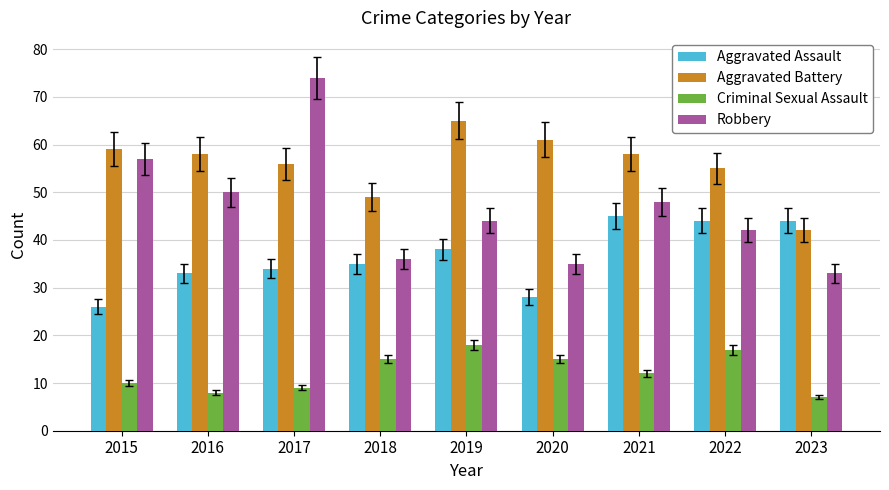

Which series has the widest spread of values?

Robbery